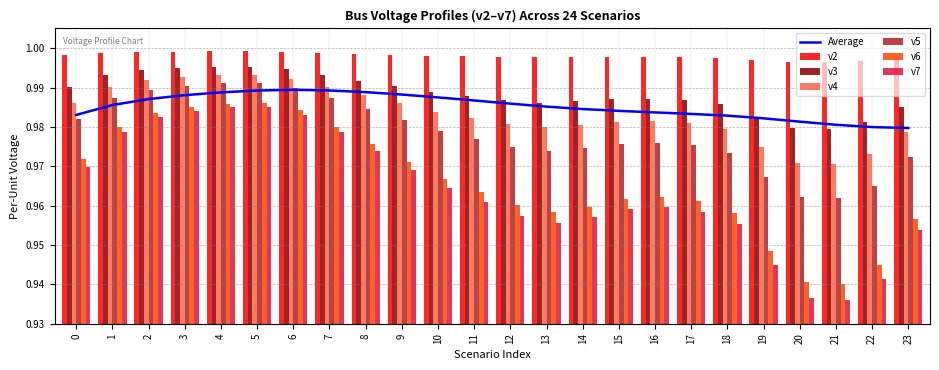

At which label is v2 closest to 0?

21